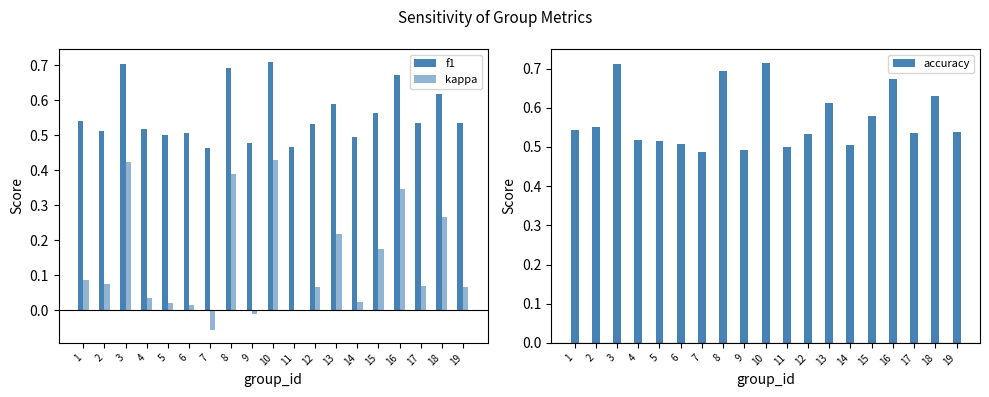

The f1 series shows 0.3 at 14. True or false?

False